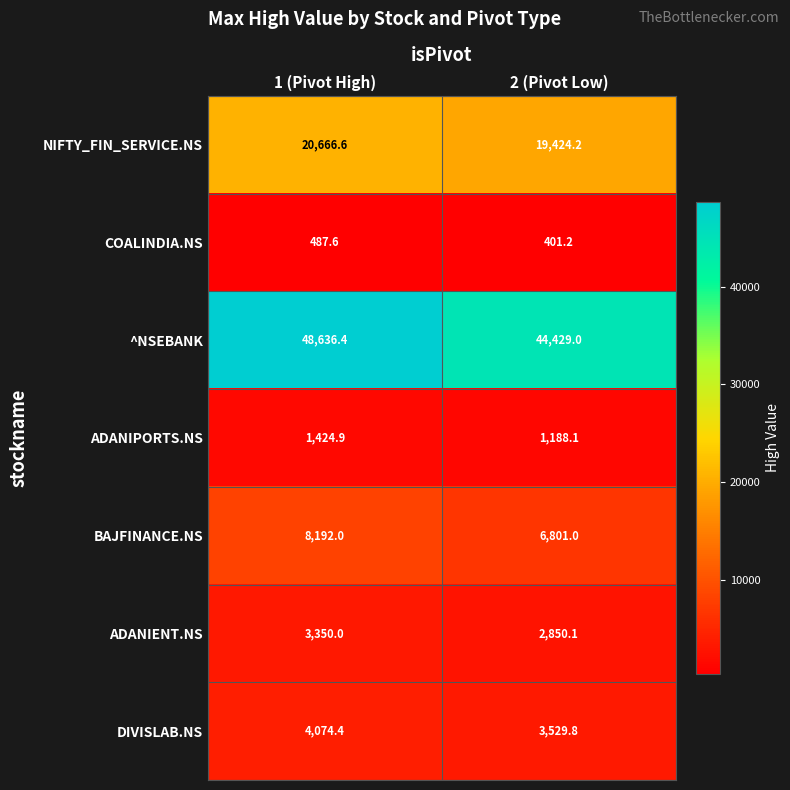

Rank the series at 1 (Pivot High) from lowest to highest value.

COALINDIA.NS, ADANIPORTS.NS, ADANIENT.NS, DIVISLAB.NS, BAJFINANCE.NS, NIFTY_FIN_SERVICE.NS, ^NSEBANK